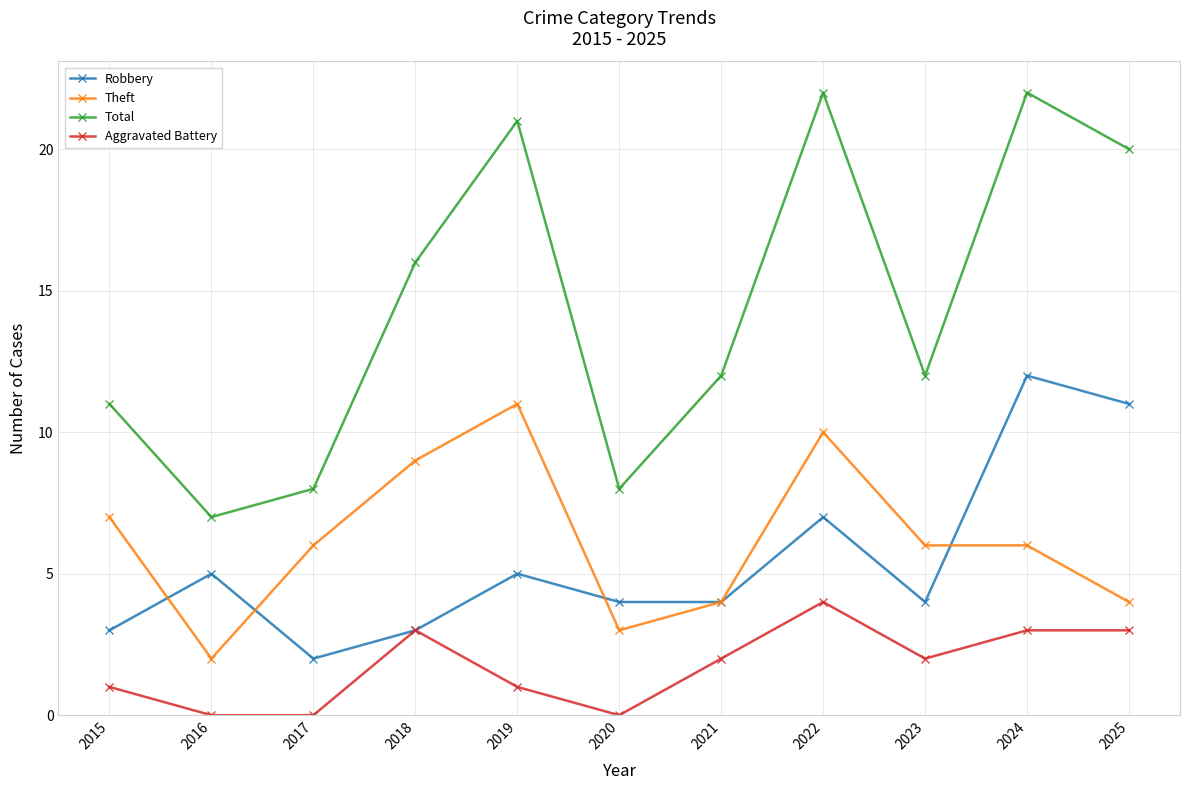

What is the sum of all Robbery values?

60